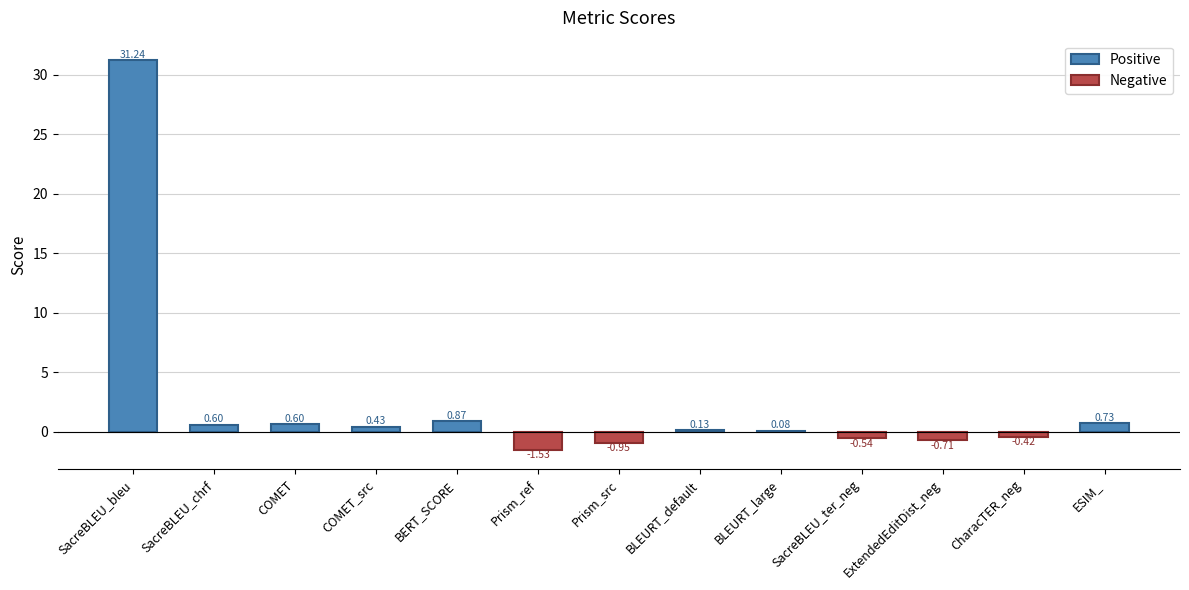

What is the average value?

2.3